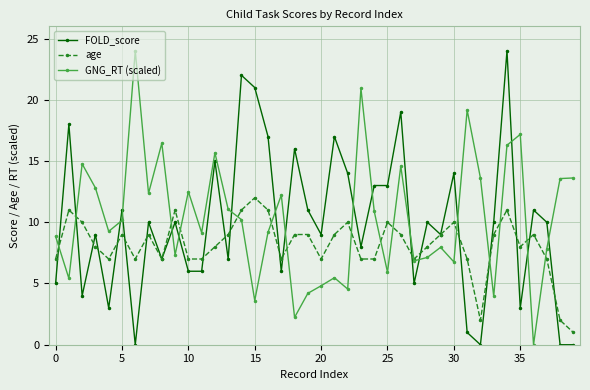

In GNG_RT (scaled), how many points are higher than both neighbors (excluding endpoints)?

12